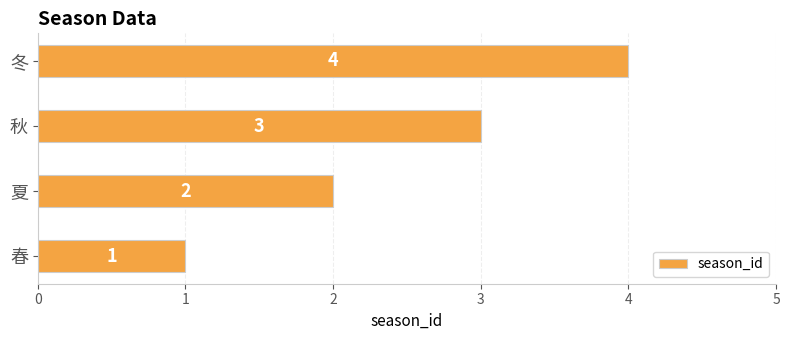

What is the difference between the maximum and minimum values?

3